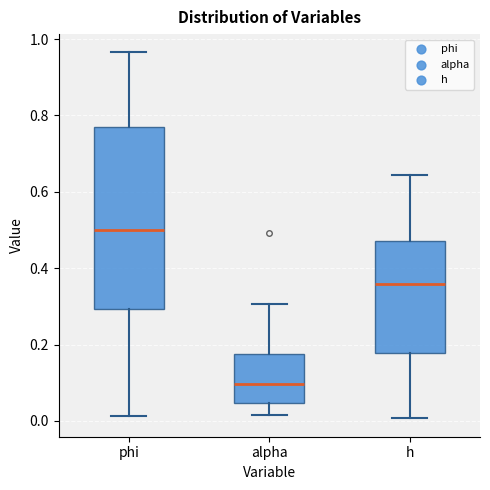

Reading left to right, transcribe this box plot: for each box, give where its median line is, the range the box spans, and where its two whiskers end, as read against the y-axis. The values are not printed on the chart, so give them approximately, as read against the axis.

phi: median 0.50, box 0.30 to 0.78, whiskers 0.02 to 0.96
alpha: median 0.10, box 0.04 to 0.18, whiskers 0.02 to 0.30
h: median 0.36, box 0.18 to 0.48, whiskers 0.00 to 0.64